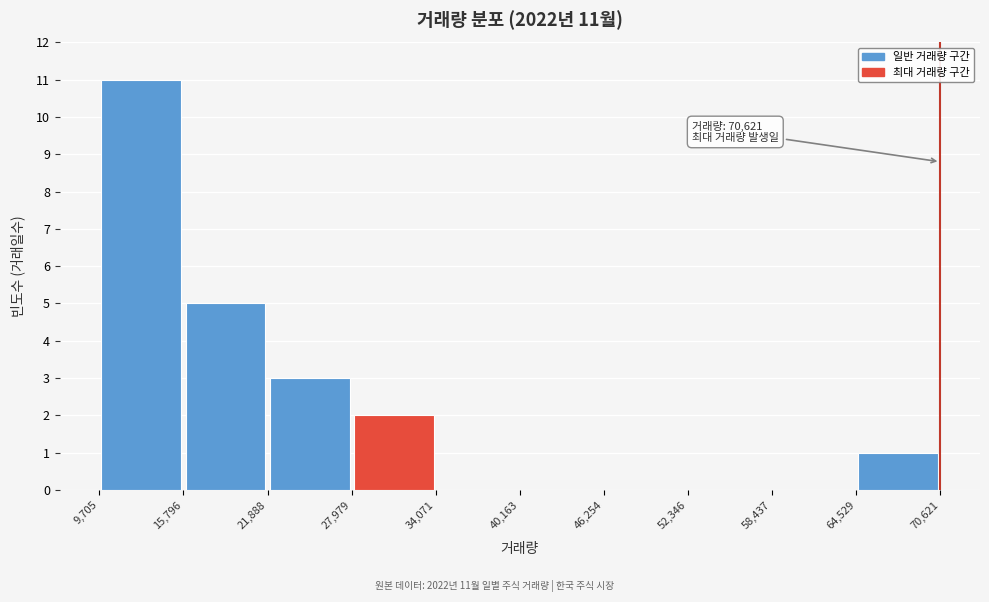

Over which range of the x-axis is the bar tallest?

9,705 to 15,796